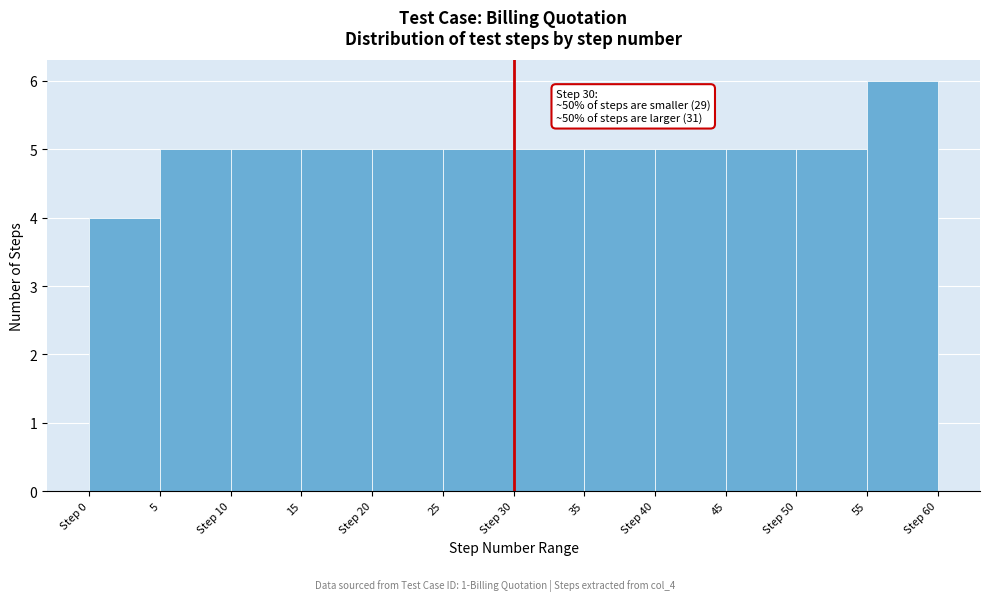

Reading left to right, extract all data points from this chart.

4	5	5	5	5	5	5	5	5	5	5	6